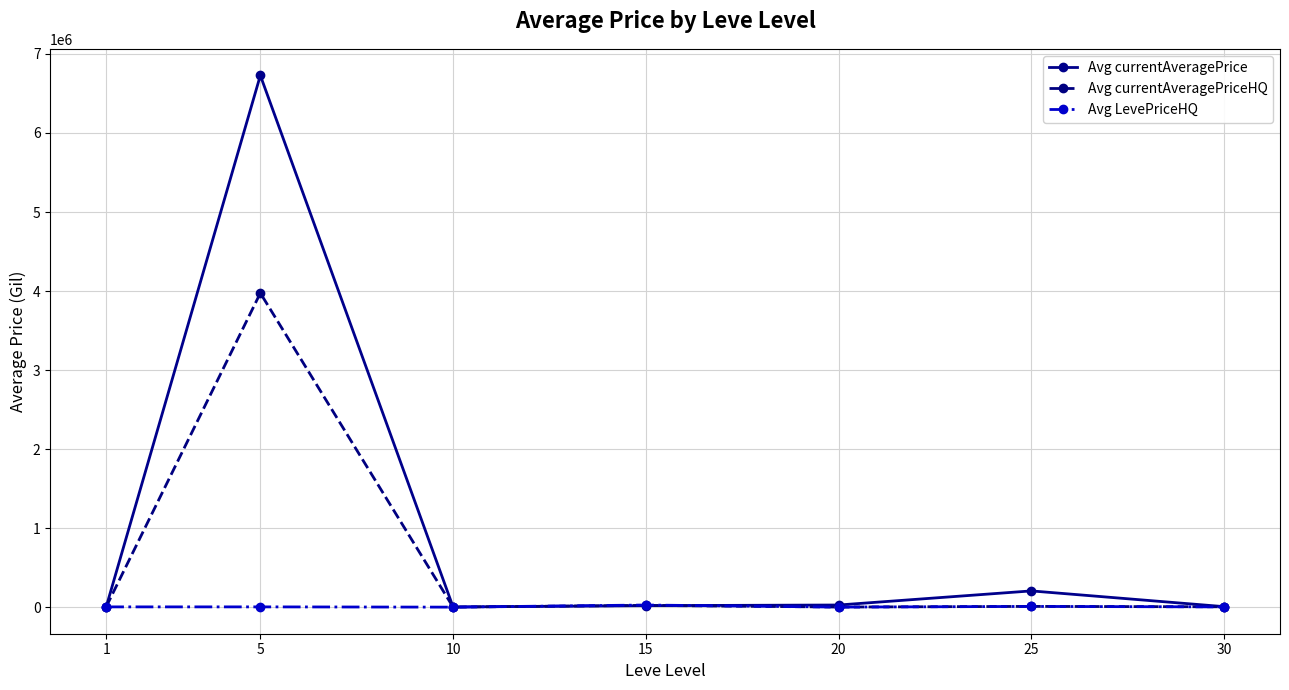

At which category is the sum across all series the highest?

5